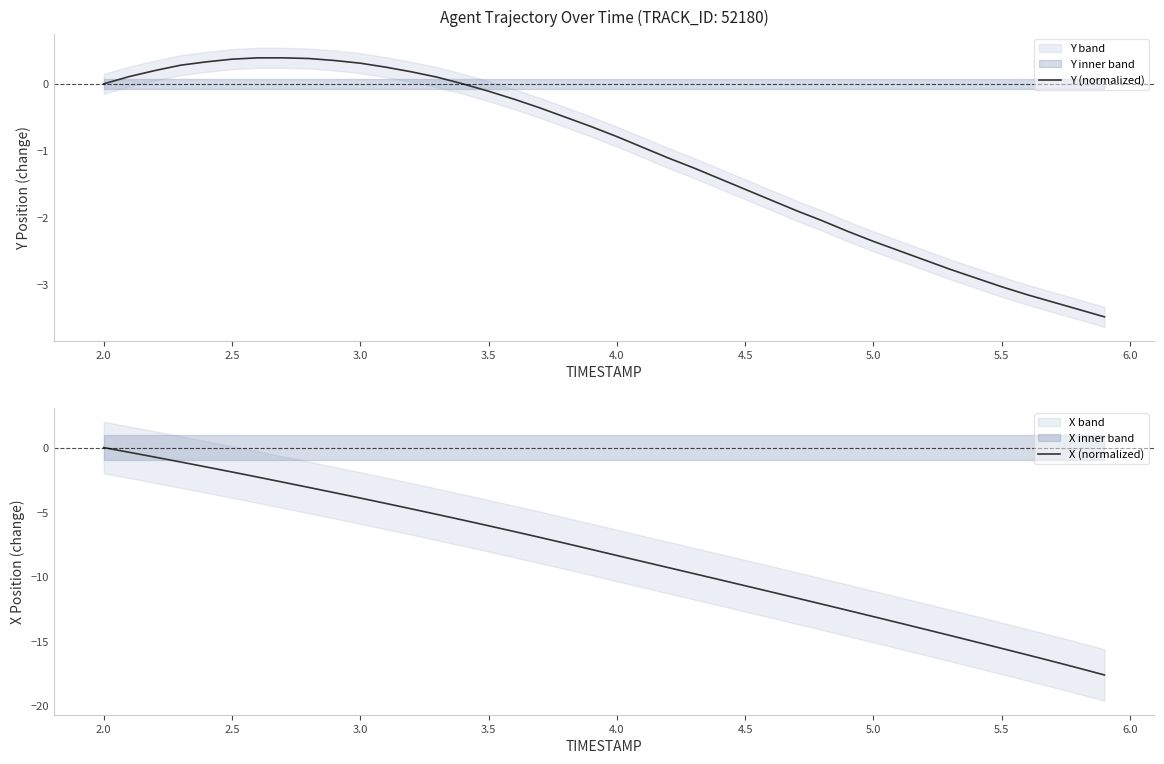

What is the difference between the maximum and second lowest values in the Y (normalized) series?

3.8